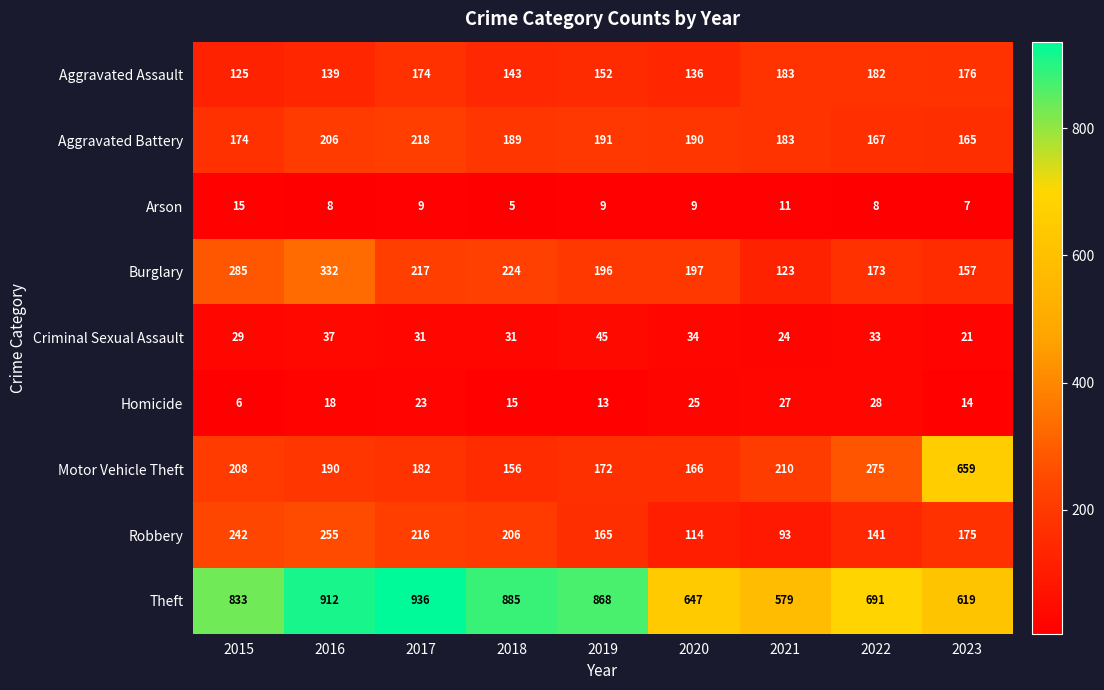

What is the difference between the Motor Vehicle Theft values at 2015 and 2019?

36